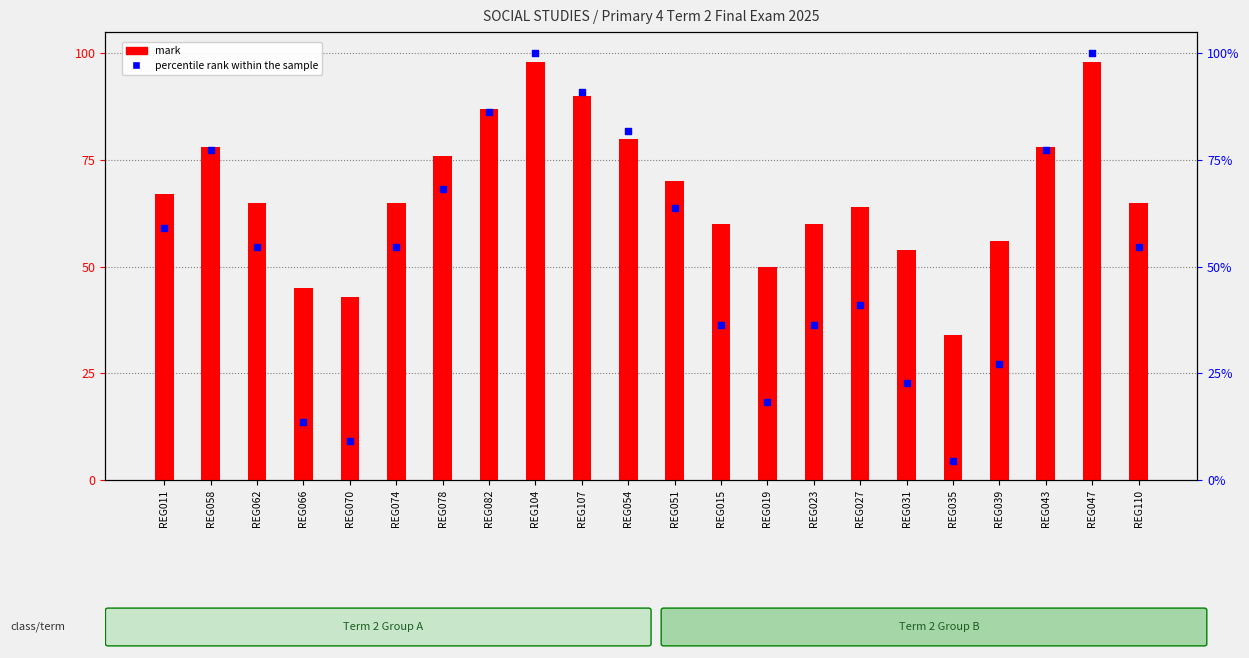

Which series contains the highest Y value?

percentile rank within the sample